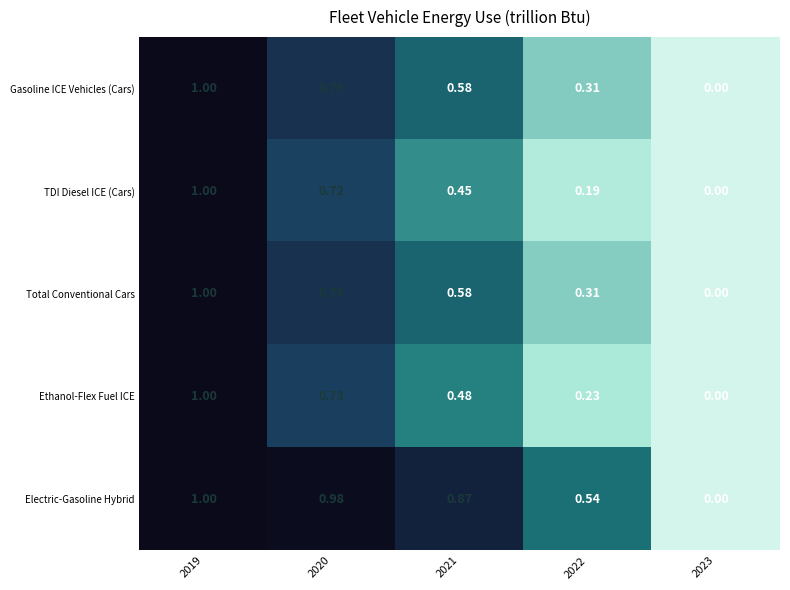

Which series has the largest total across all categories?

Electric-Gasoline Hybrid